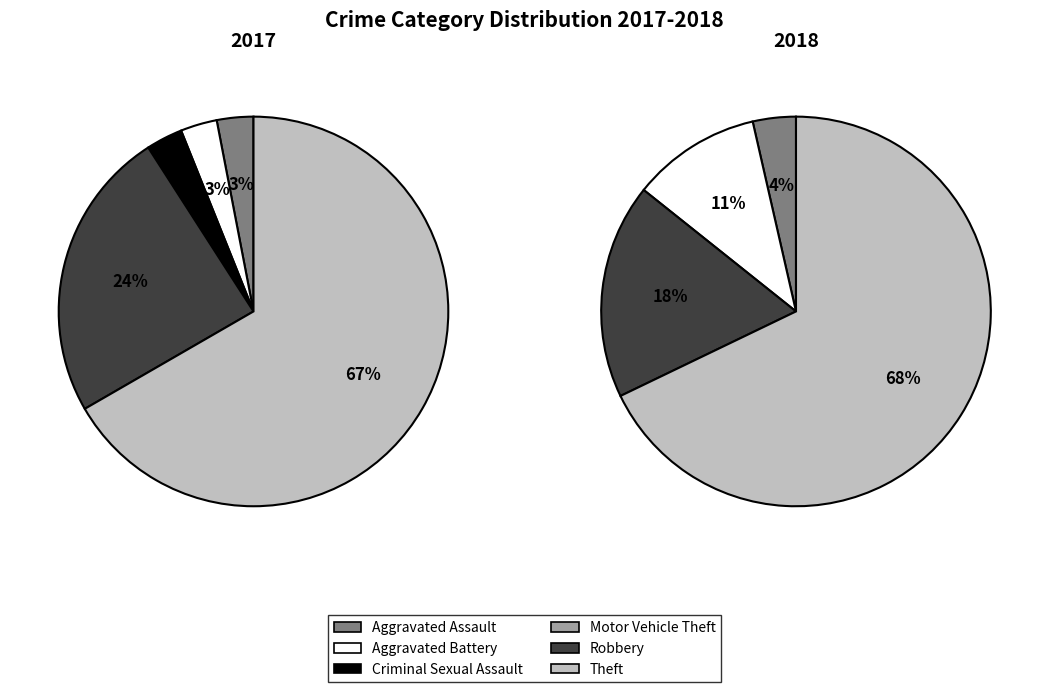

Does any single category account for the majority?

Yes